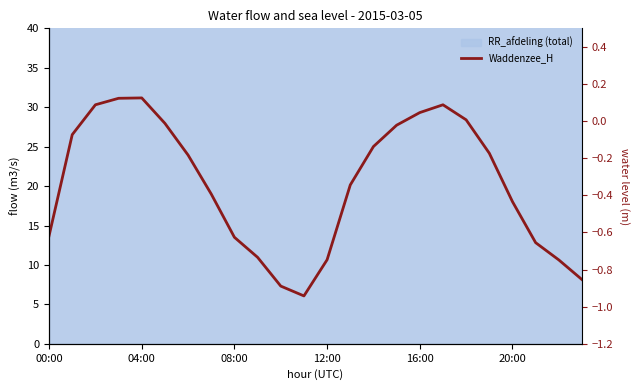

What is the minimum value shown in the chart?

-0.9